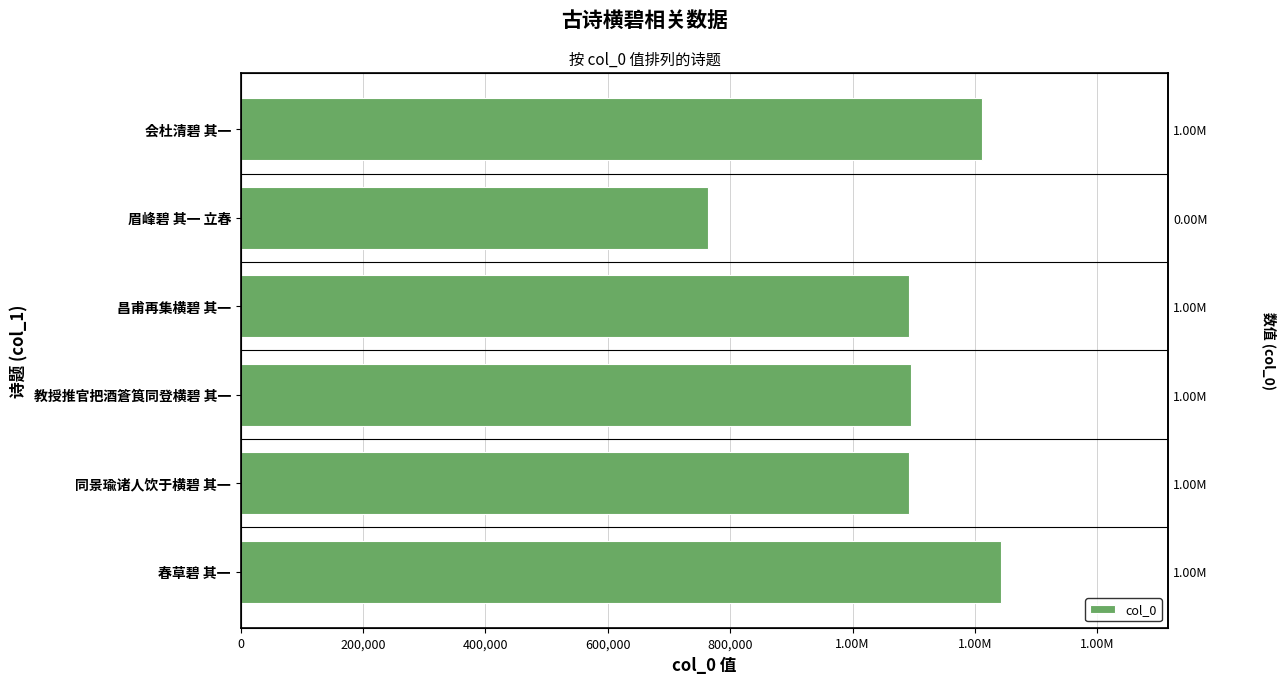

Reading left to right, extract all data points from this chart.

1242361	1092974	1095076	1092960	763168	1211390